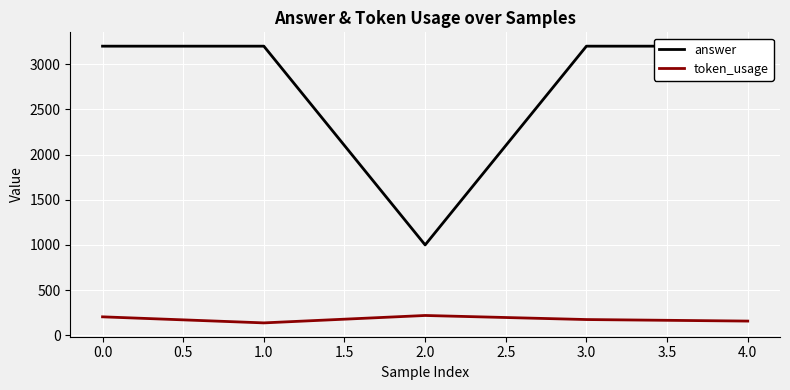

How many lines are shown in the chart?

2